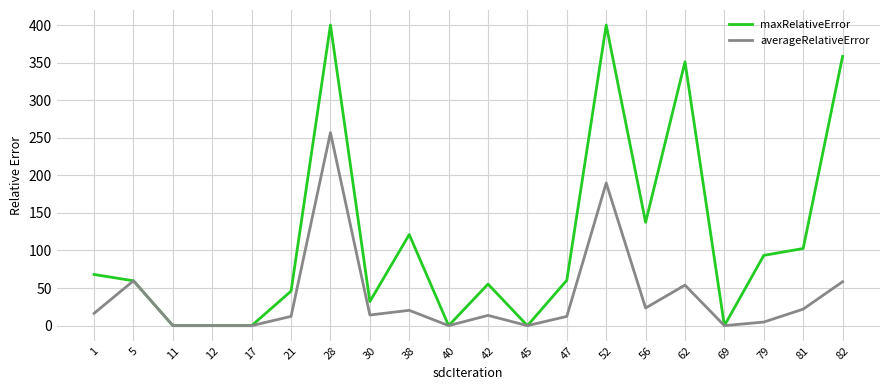

Rank the series by their average value, from highest to lowest.

maxRelativeError, averageRelativeError